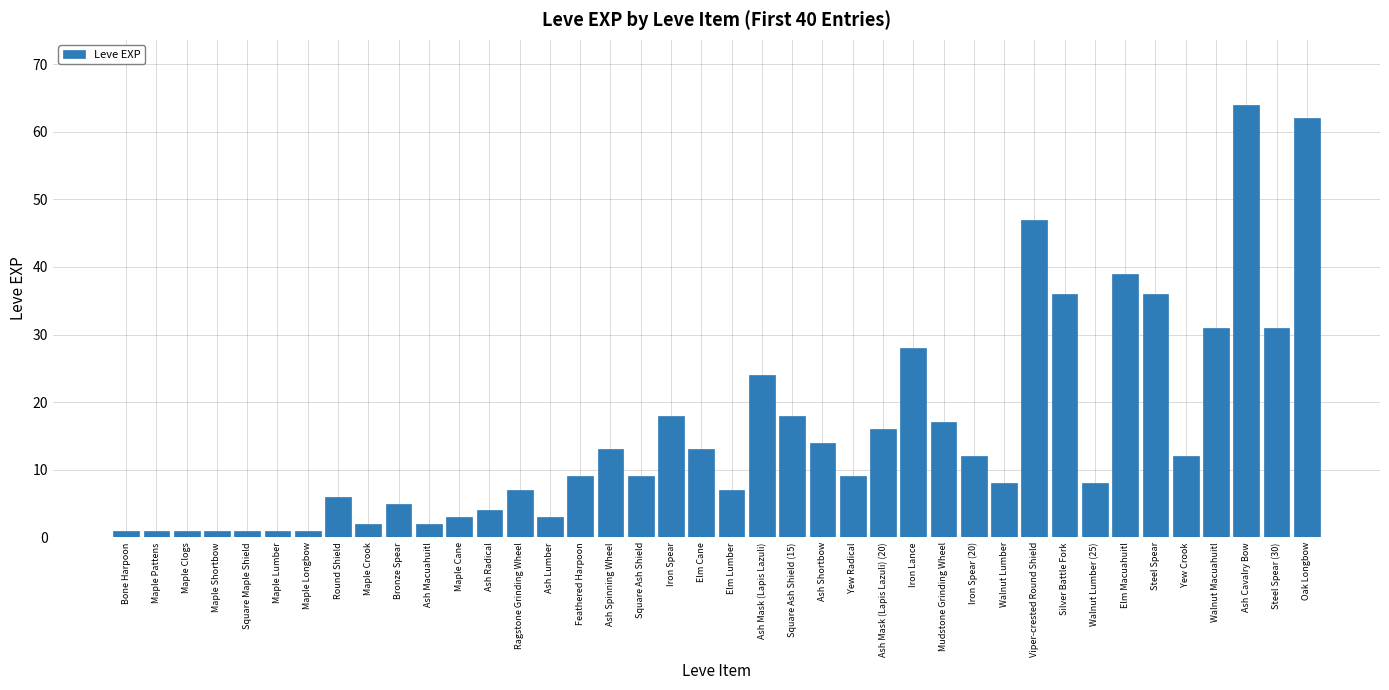

Approximately how many times larger is the value at Maple Clogs compared to Maple Crook?

0.5